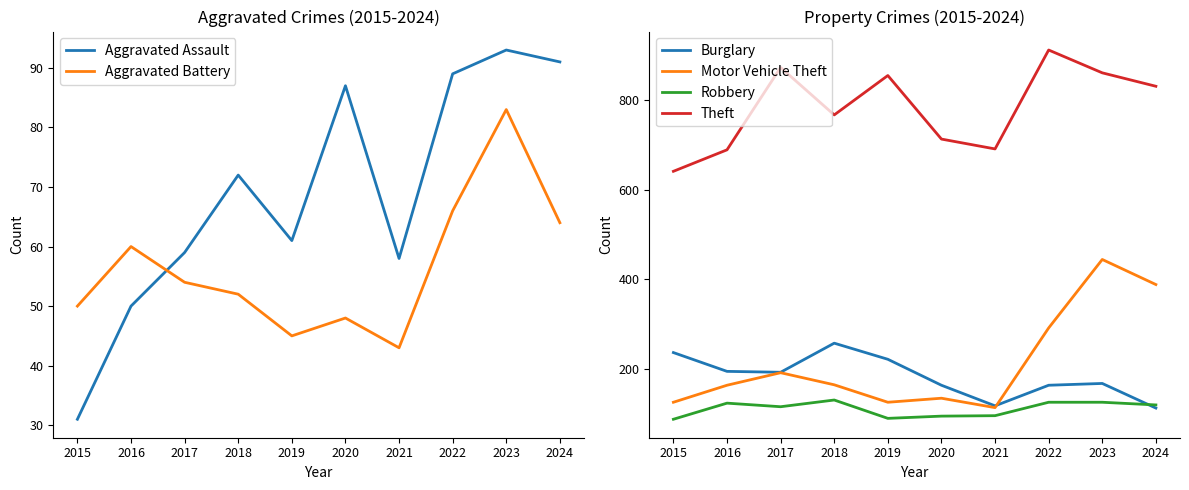

Where is the first local minimum for Aggravated Assault?

2019